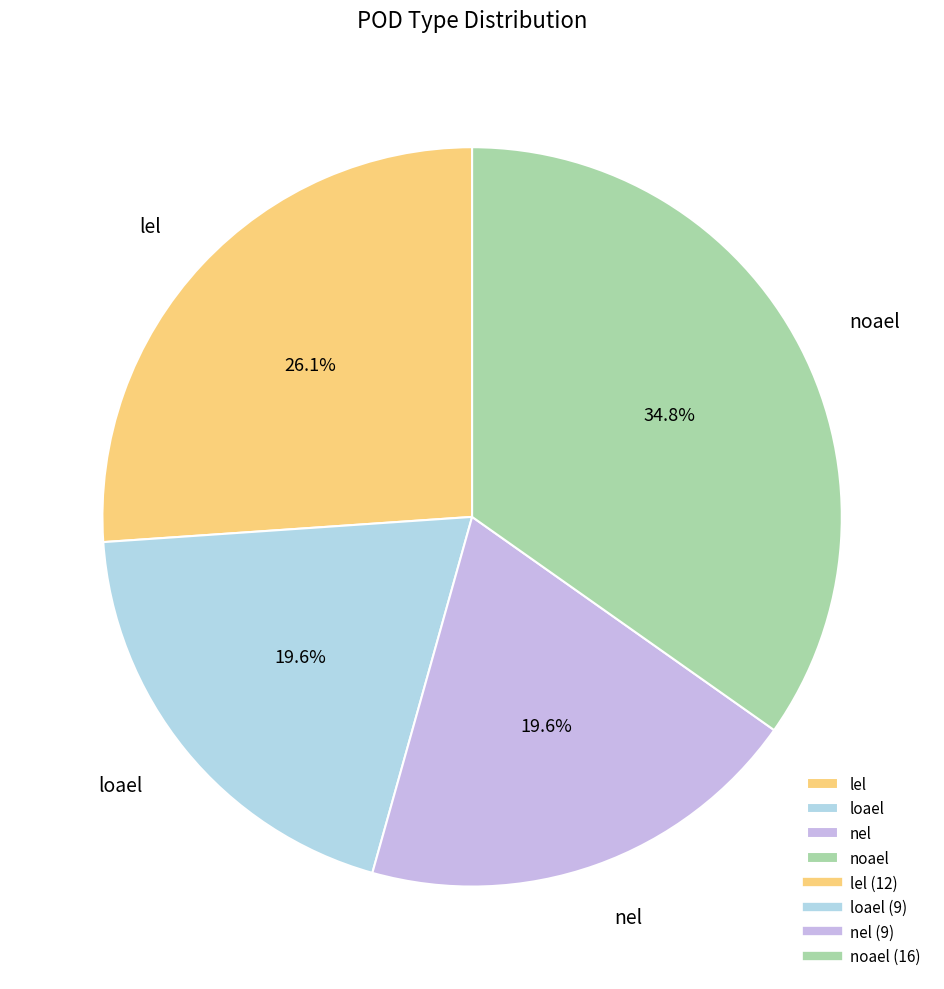

Is there any slice that represents more than half of the pie?

No